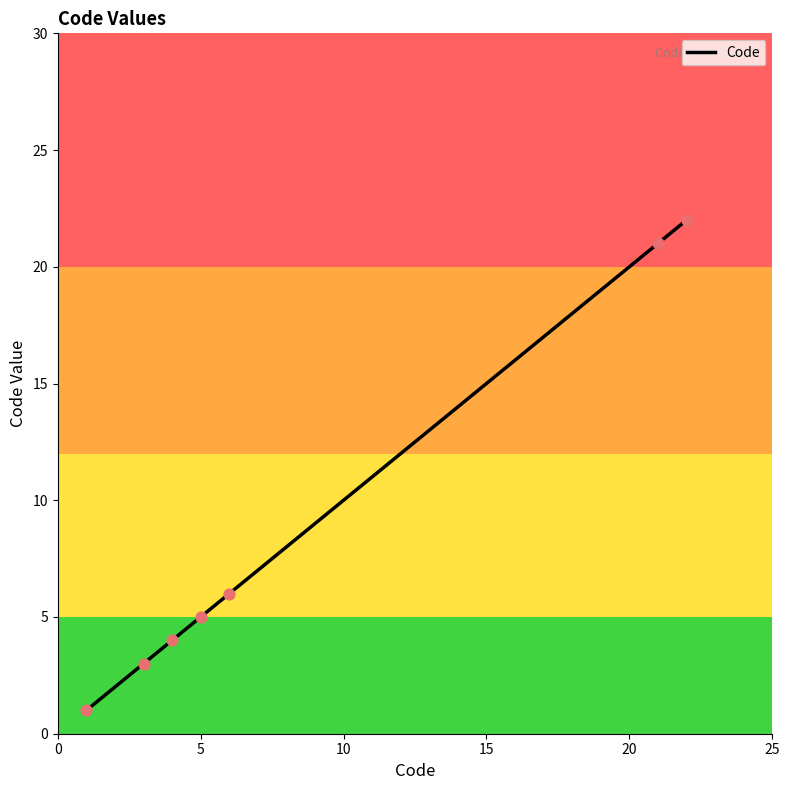

True or false: the data has more than 2 interior local peaks.

False